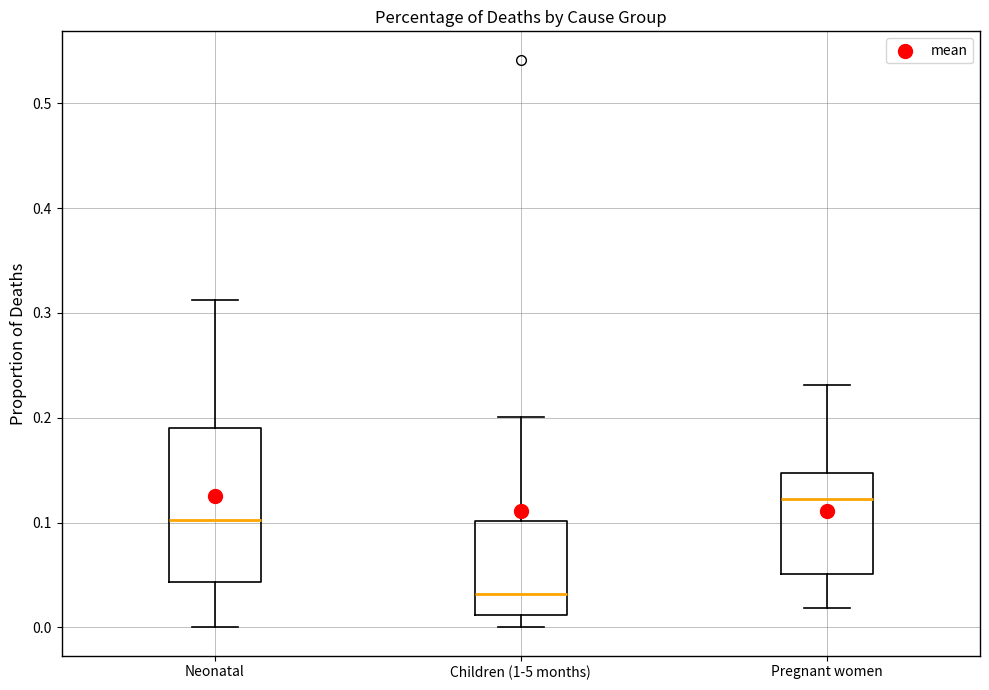

Where does the lower whisker of the box for Children (1-5 months) end on the y-axis? The values are not printed on the chart, so give them approximately, as read against the axis.

0.00